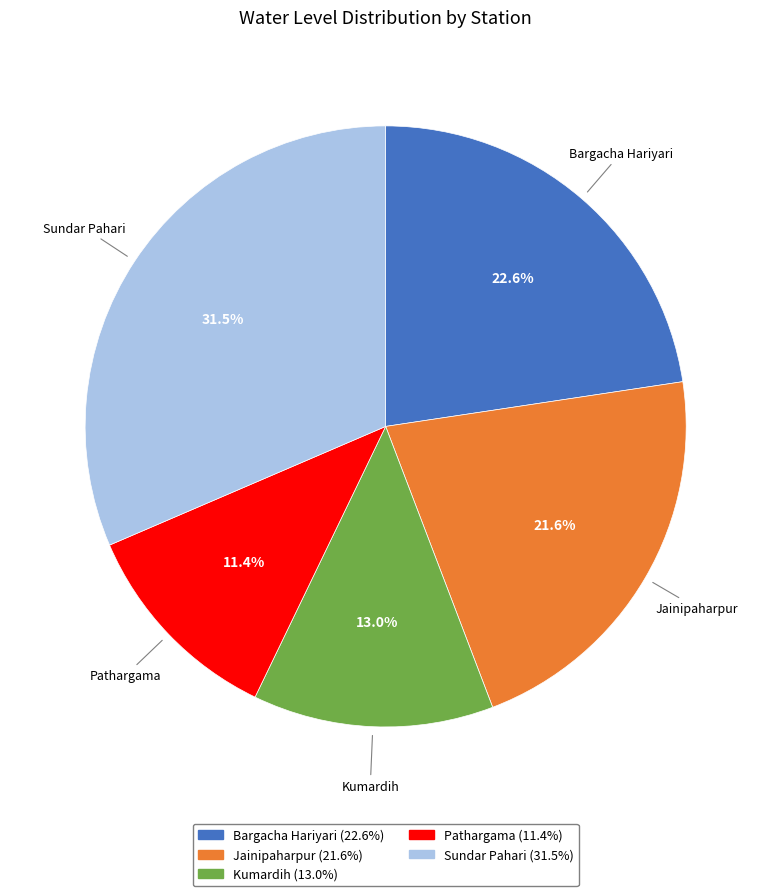

Rank the categories by value from lowest to highest.

Pathargama, Kumardih, Jainipaharpur, Bargacha Hariyari, Sundar Pahari